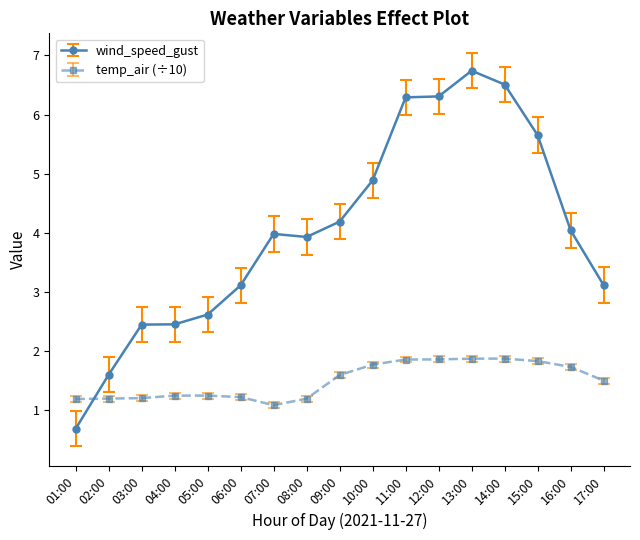

At 12:00, list the series in order from largest to smallest.

wind_speed_gust, temp_air (÷10)